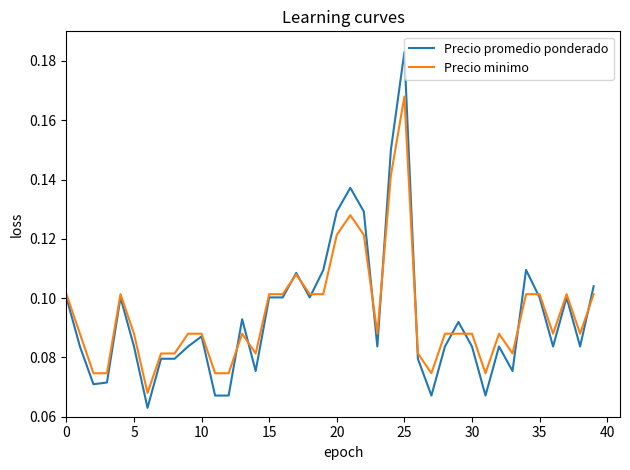

Which series has the widest spread of values?

Precio promedio ponderado